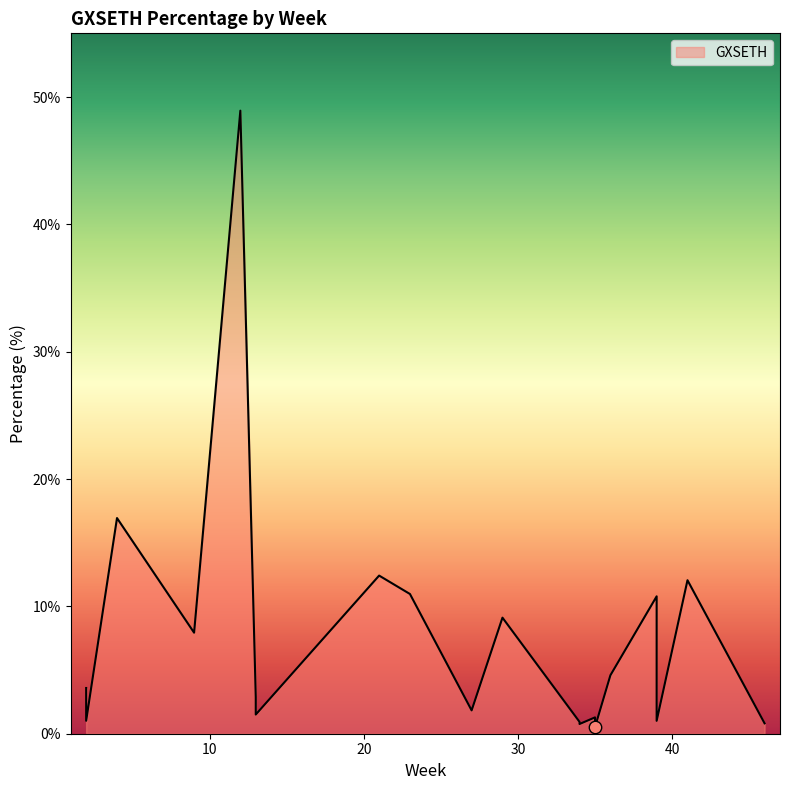

What is the ratio of the value at 23 to the value at 35?

8.6